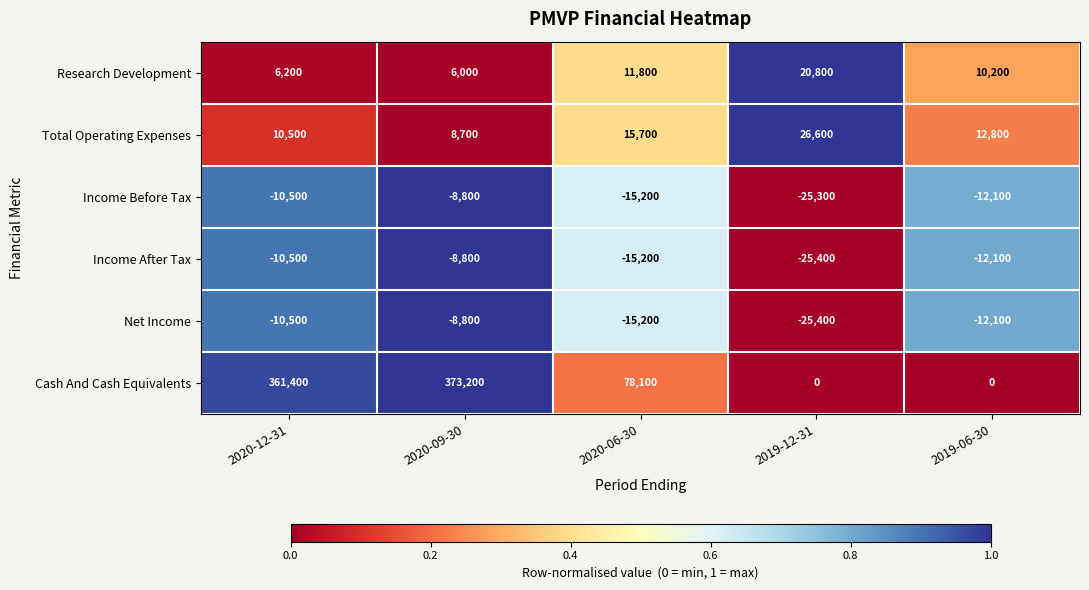

What is the difference between the maximum and minimum values in the Income After Tax series?

16600